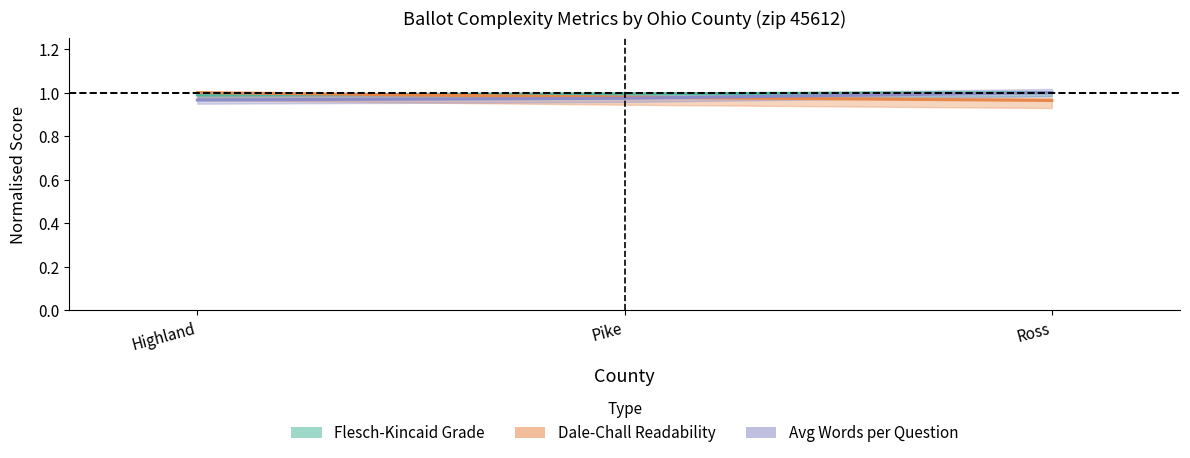

What is the label of the 2nd point from the left?

Pike